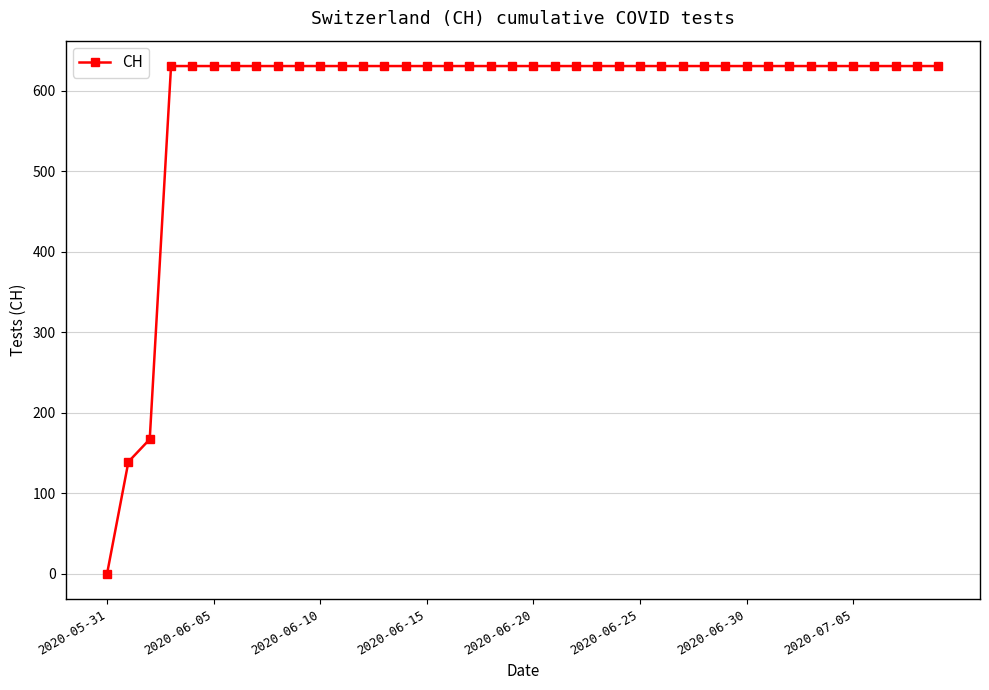

Reading right to left, transcribe all the data shown in this chart.

631	631	631	631	631	631	631	631	631	631	631	631	631	631	631	631	631	631	631	631	631	631	631	631	631	631	631	631	631	631	631	631	631	631	631	631	631	167	139	0